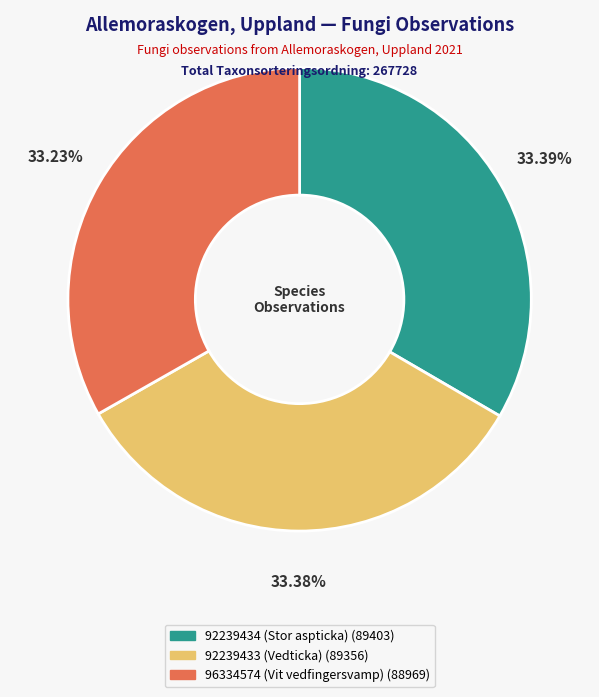

To the nearest percent, what is the combined percentage of 96334574 (Vit vedfingersvamp) and 92239434 (Stor aspticka)?

67%